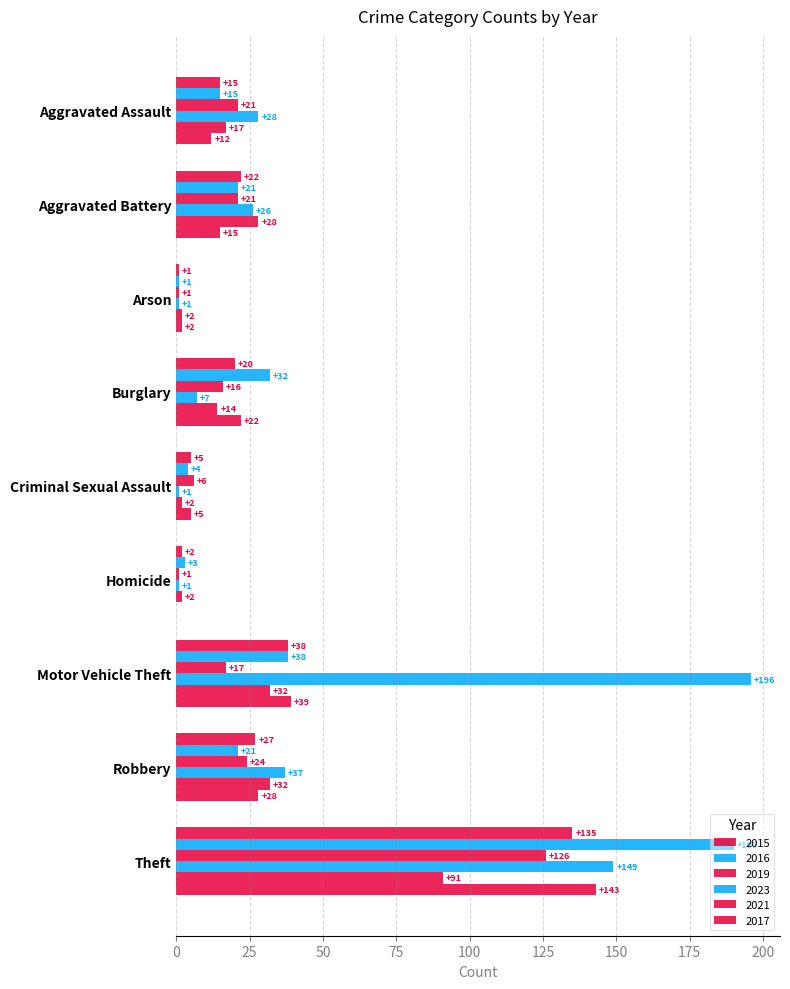

What is the label of the 3rd bar from the left?

Arson